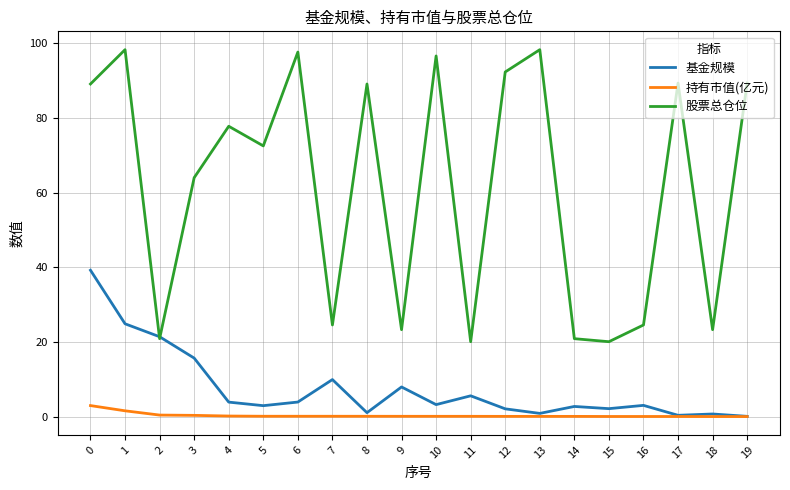

Does the chart display data point markers on the line(s)?

No